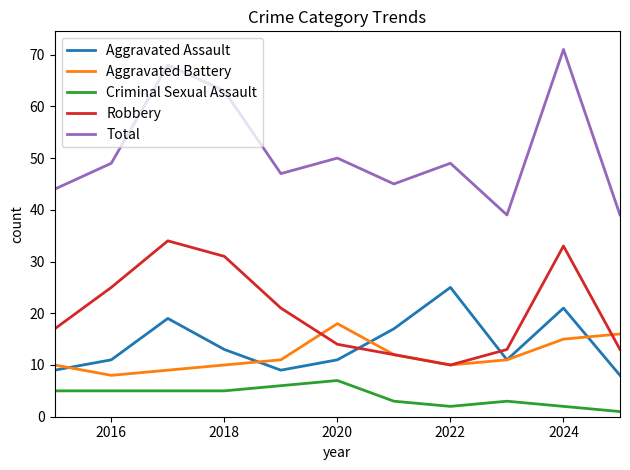

How many intersections are there between Robbery and Aggravated Assault?

2